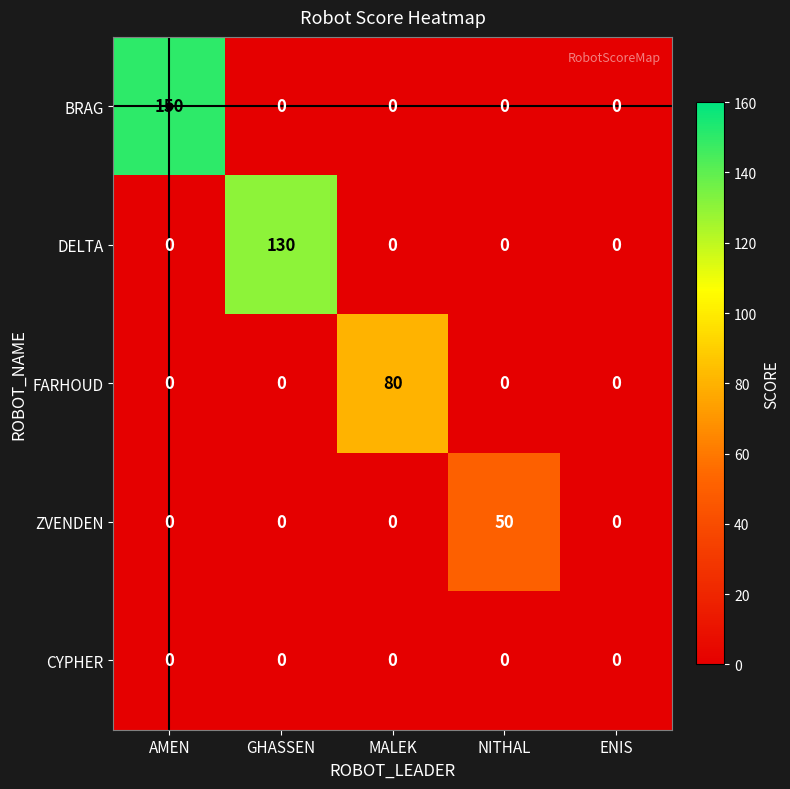

How many distinct data groups are displayed?

5